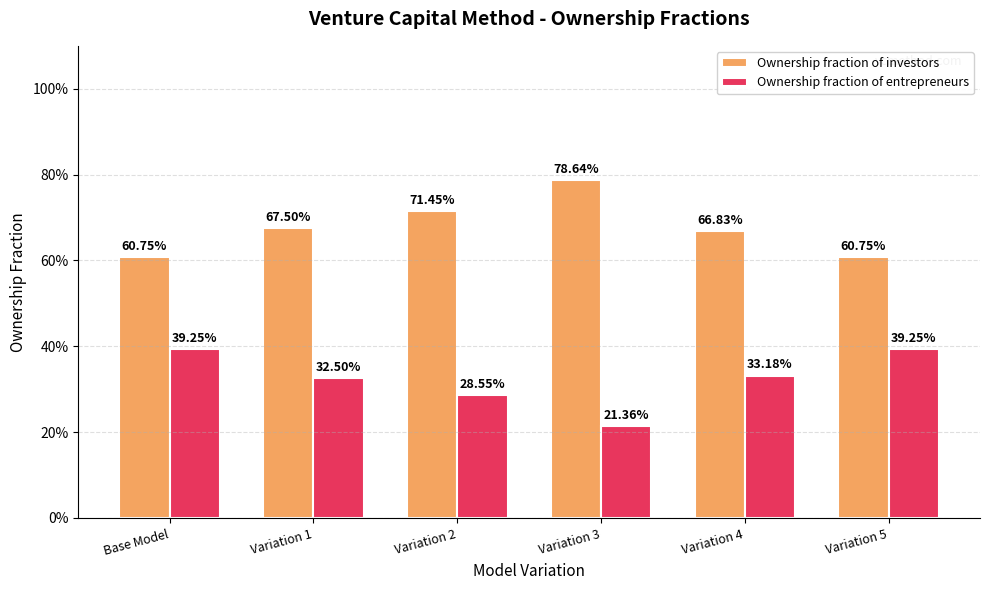

What are all the series names shown in the legend?

Ownership fraction of investors, Ownership fraction of entrepreneurs